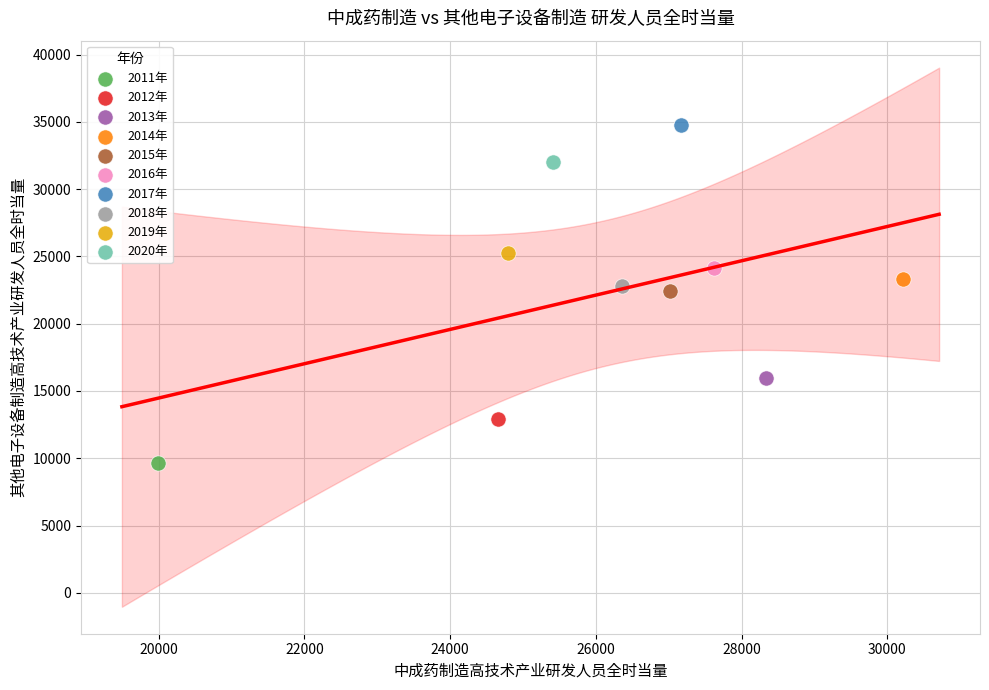

Which series reaches the maximum Y coordinate?

2017年